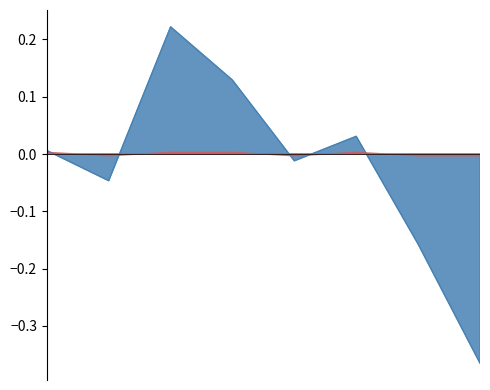

At which category does the data reach its first local peak?

2005-01-15